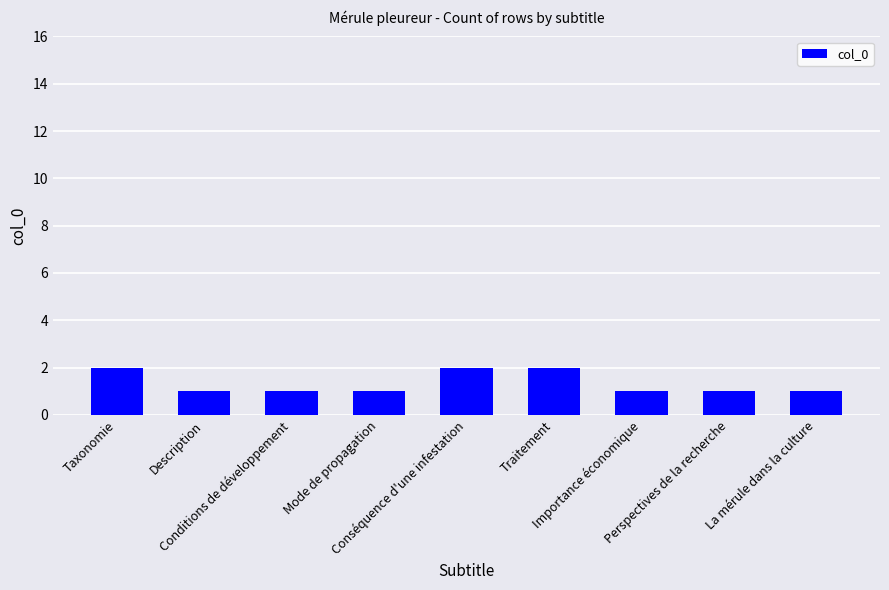

Count the values in the range 1 to 2.

9